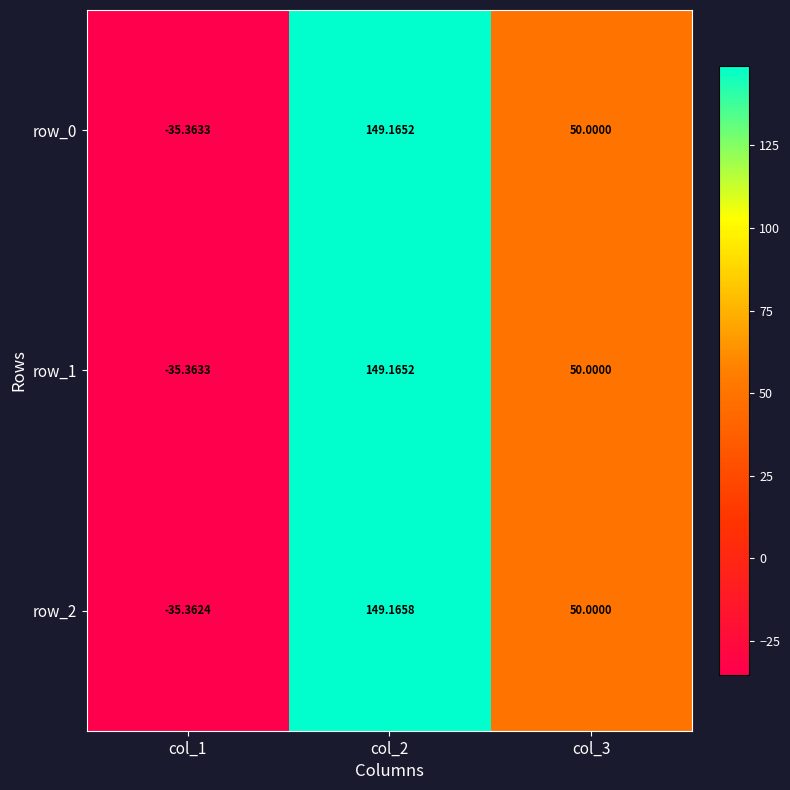

Which label corresponds to the smallest value in the chart?

col_1